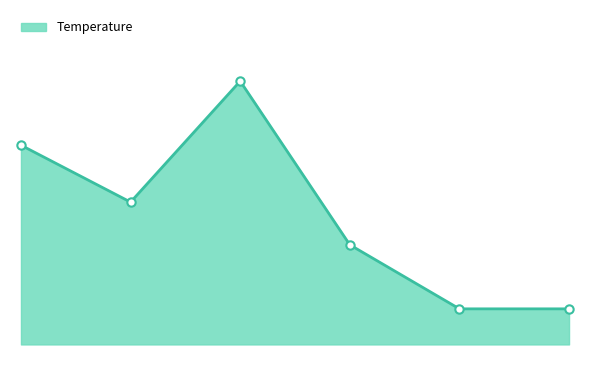

Reading left to right, transcribe all the data shown in this chart.

17.1	16.3	18.0	15.7	14.8	14.8